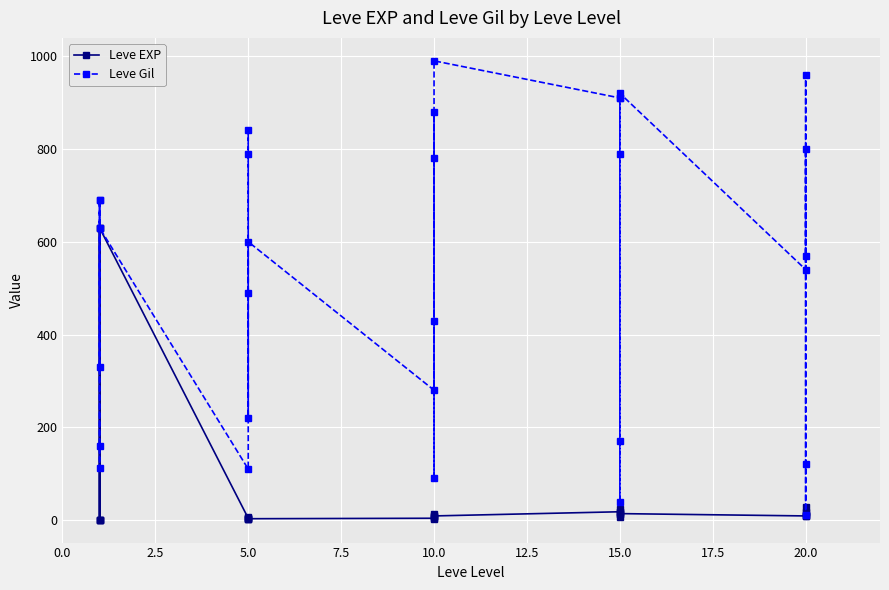

List the series in order of their peak value, lowest first.

Leve EXP, Leve Gil